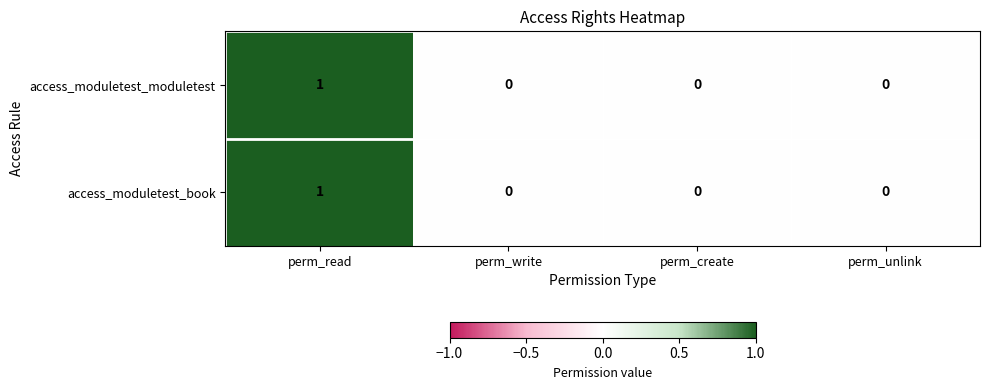

At which label does access_moduletest_book reach its peak?

perm_read